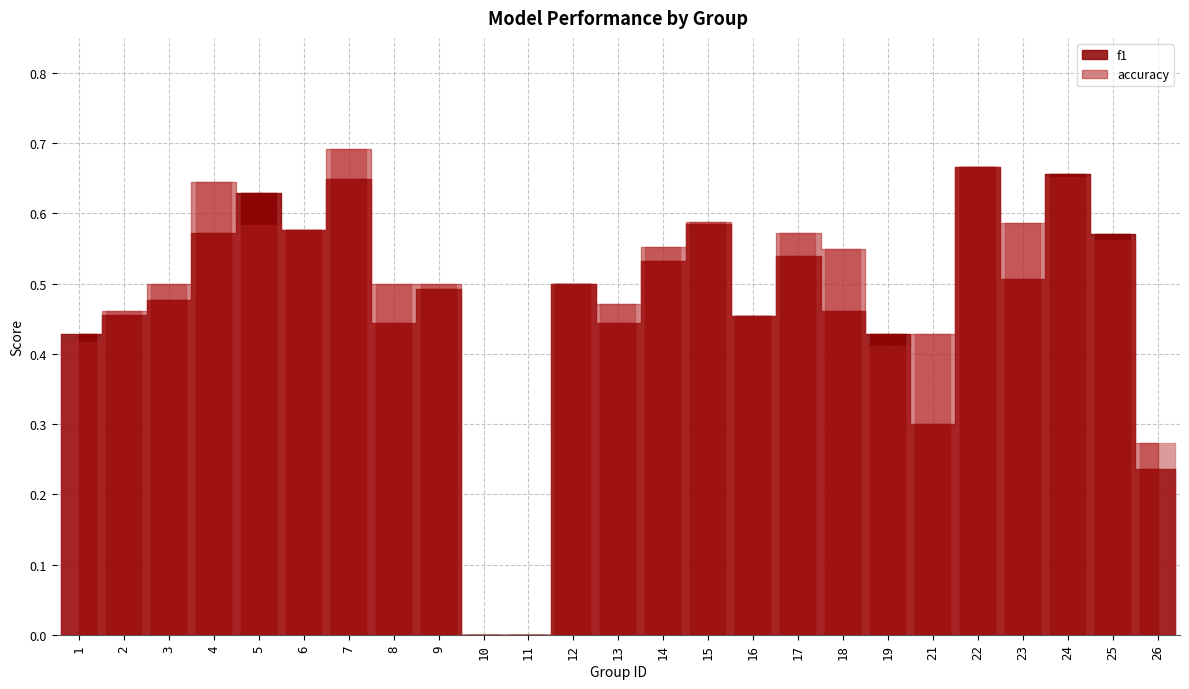

Which series changed the most between 11 and 22?

f1